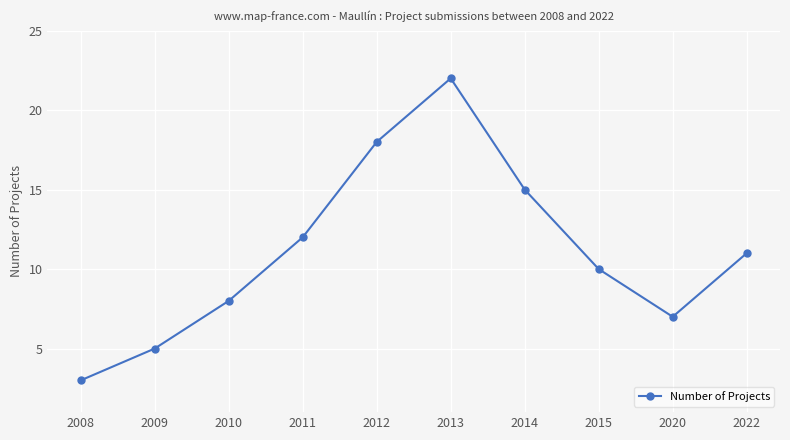

How many data points are less than 11?

5